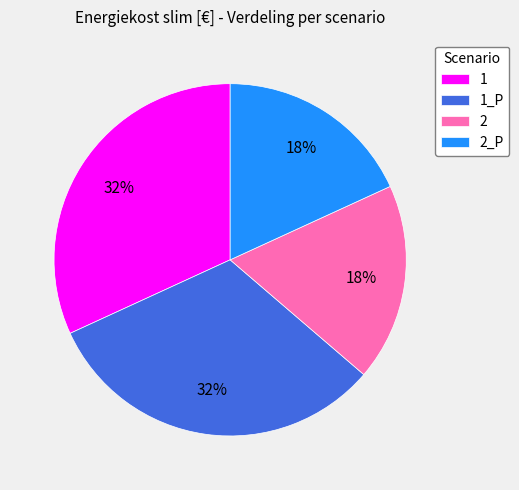

What percentage is the 1_P slice, to the nearest percent?

32%